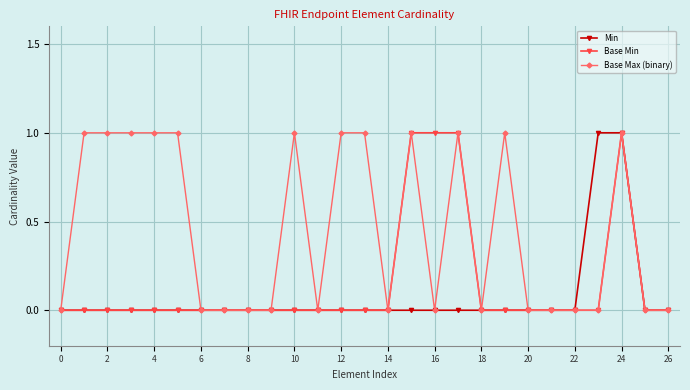

Which series has the largest total across all categories?

Base Max (binary)